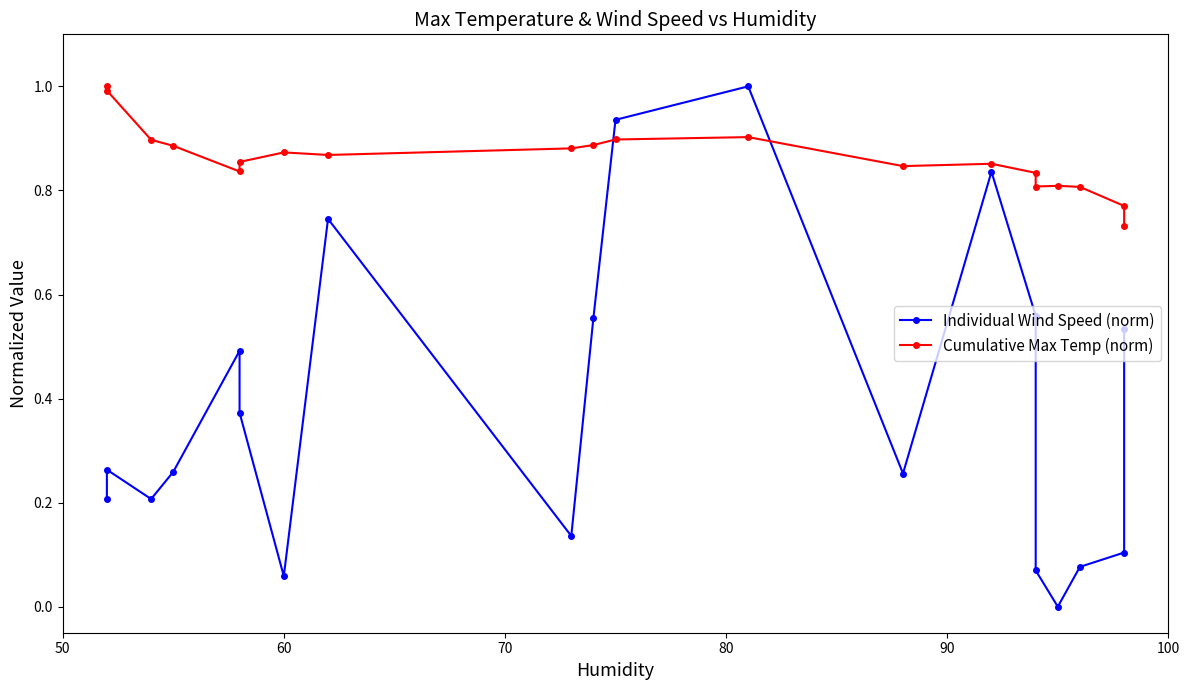

The value of Individual Wind Speed (norm) at 7 is 1.1. True or false?

False